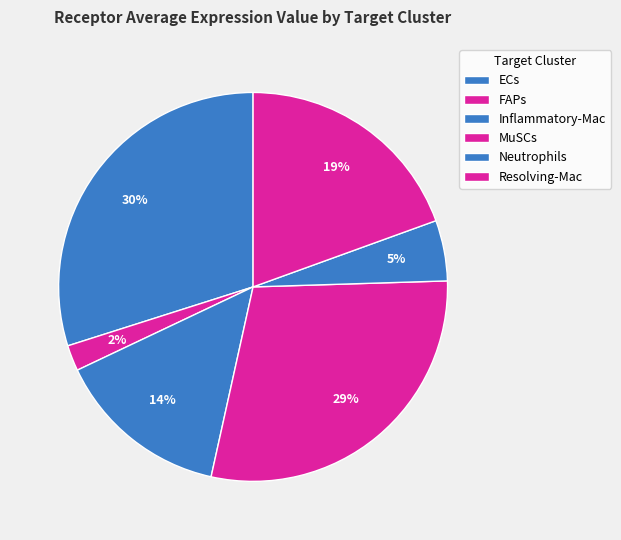

Is there a majority slice in this chart?

No